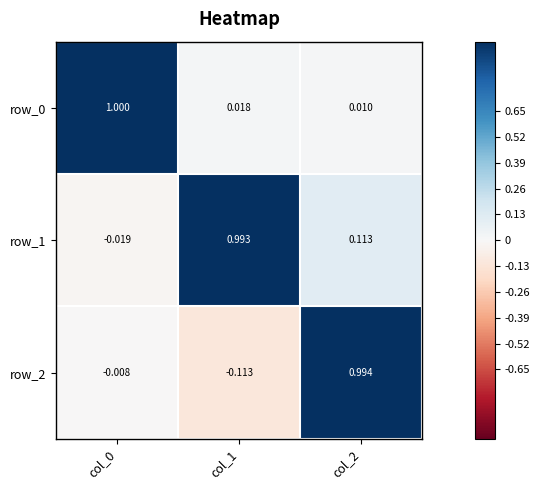

What is the sum of the row_2 values at col_1 and col_2?

0.9